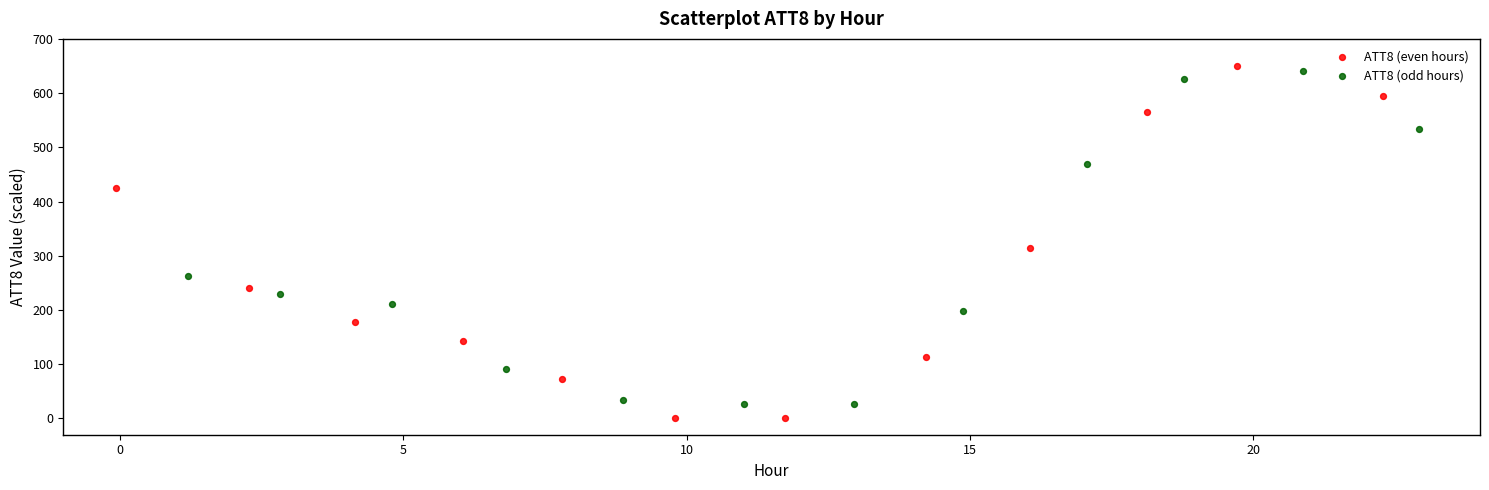

Which series has the largest Y range (max minus min)?

ATT8 (even hours)